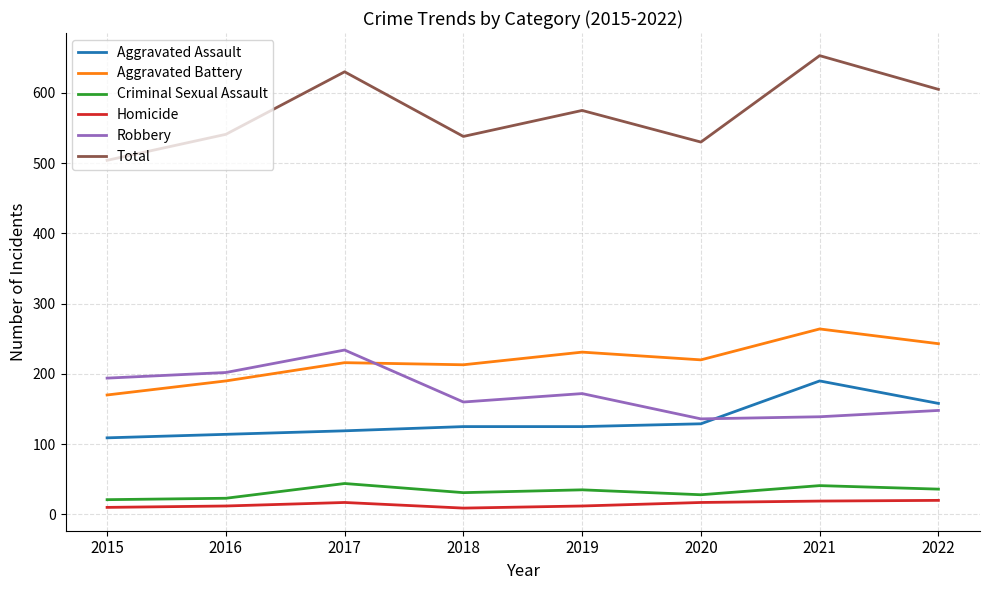

Where is the first local maximum for Total?

2017